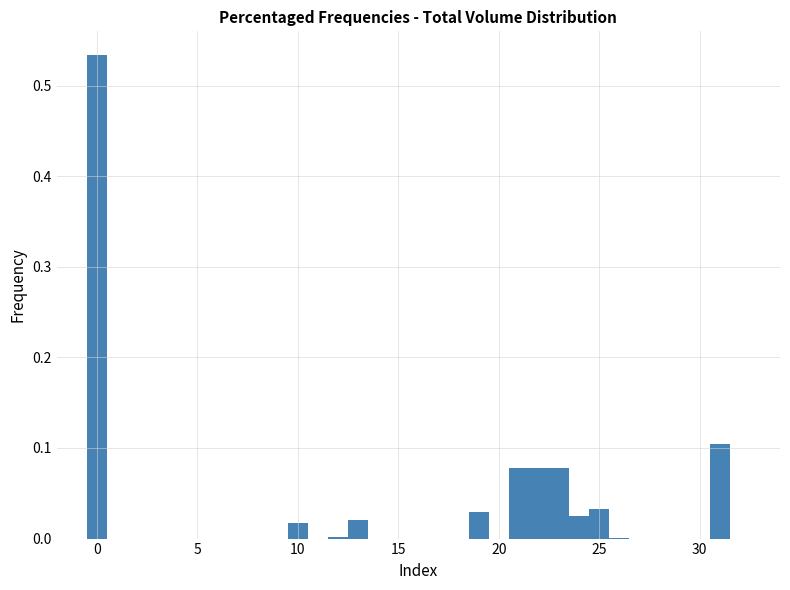

Around what value on the x-axis is the tallest bar? Give the approximate position of its centre, as read against the axis.

0.0